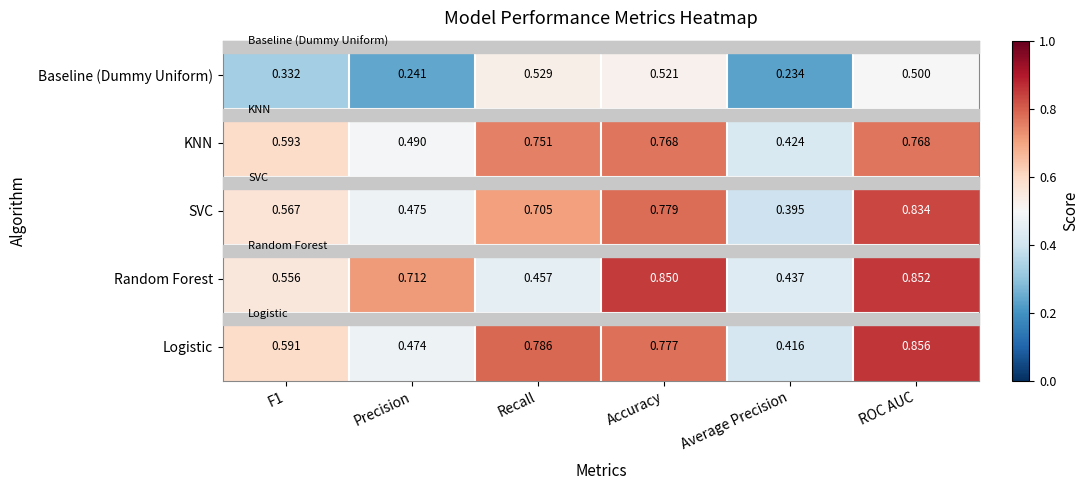

Rank the series at Precision from highest to lowest value.

Random Forest, KNN, SVC, Logistic, Baseline (Dummy Uniform)